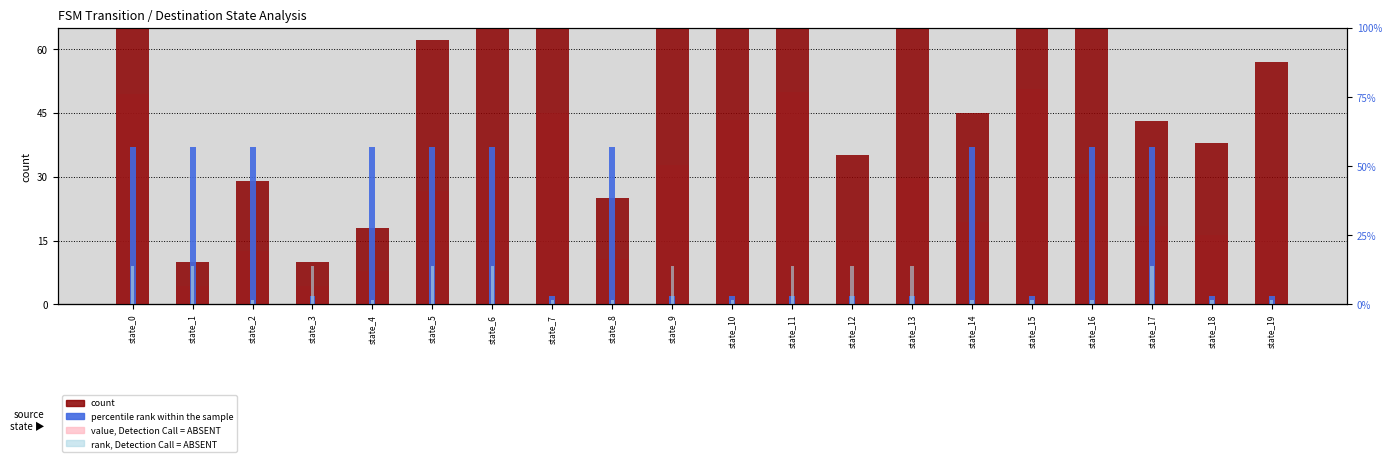

The value of count at state_17 is 10.6. True or false?

False